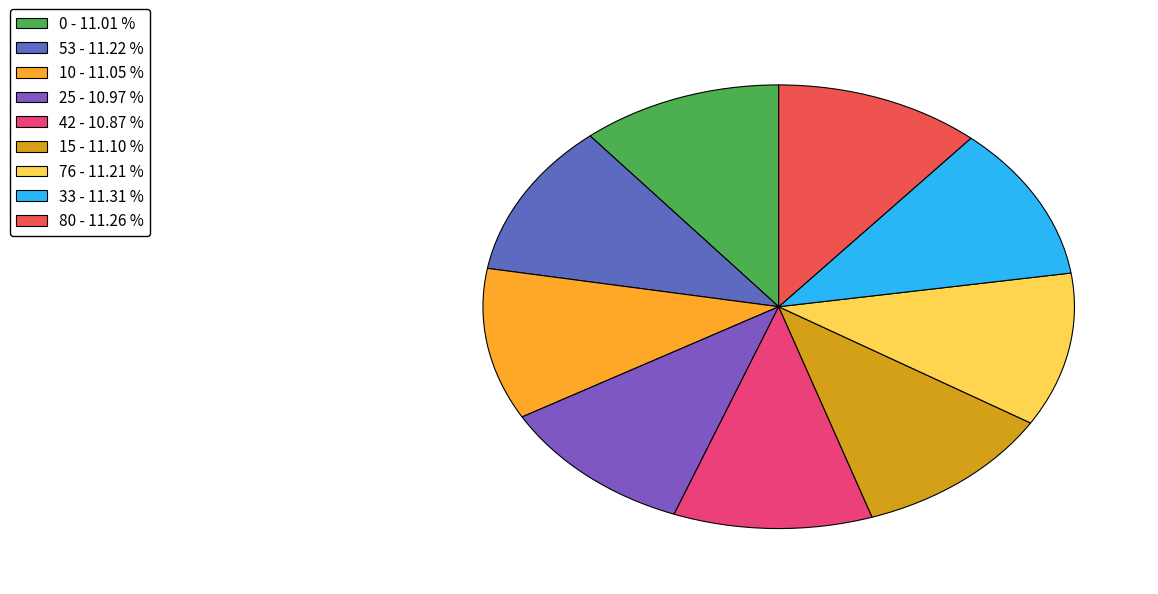

Count the number of slices in the pie.

9